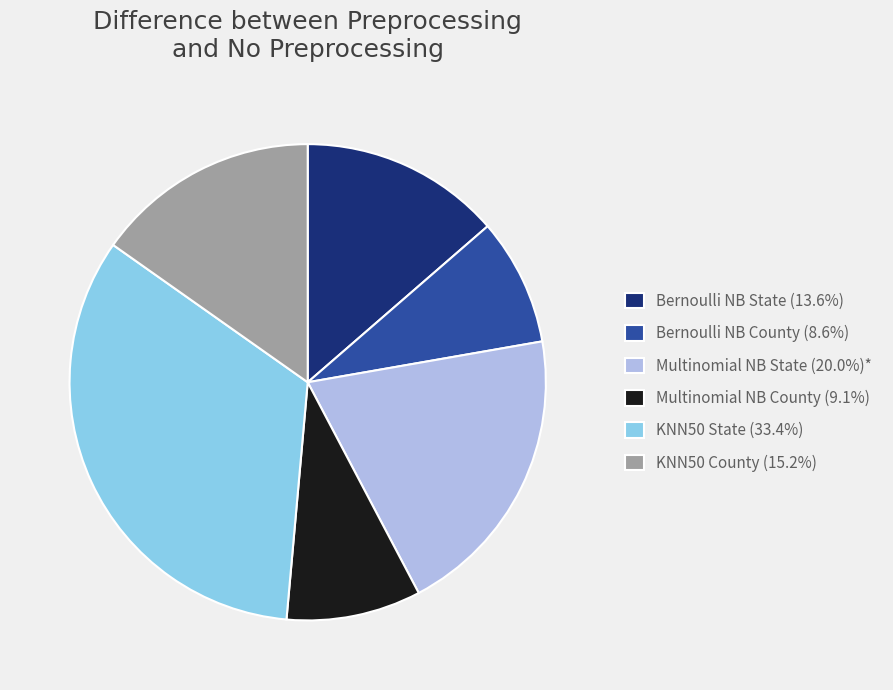

Is the sum of Multinomial NB County (9.1%) and Multinomial NB State (20.0%)* greater than half?

No